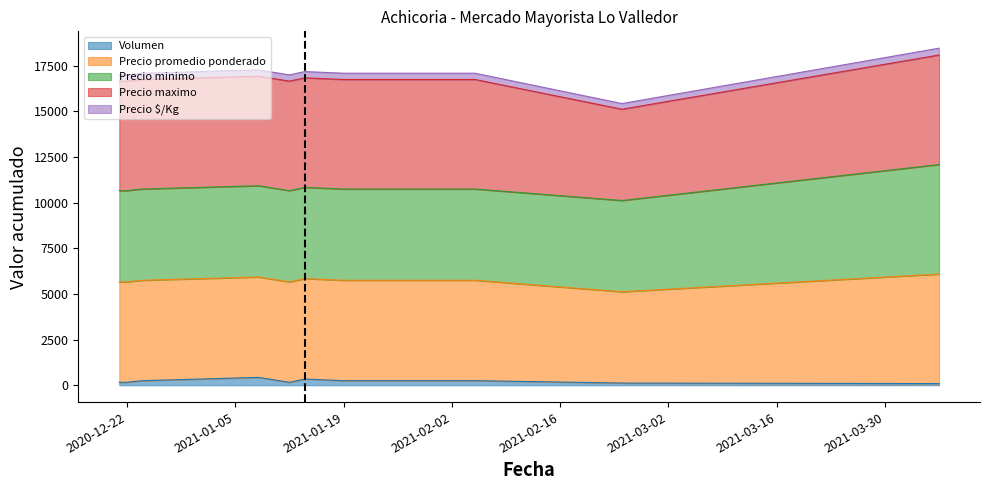

What is the highest value of the Volumen series?

430